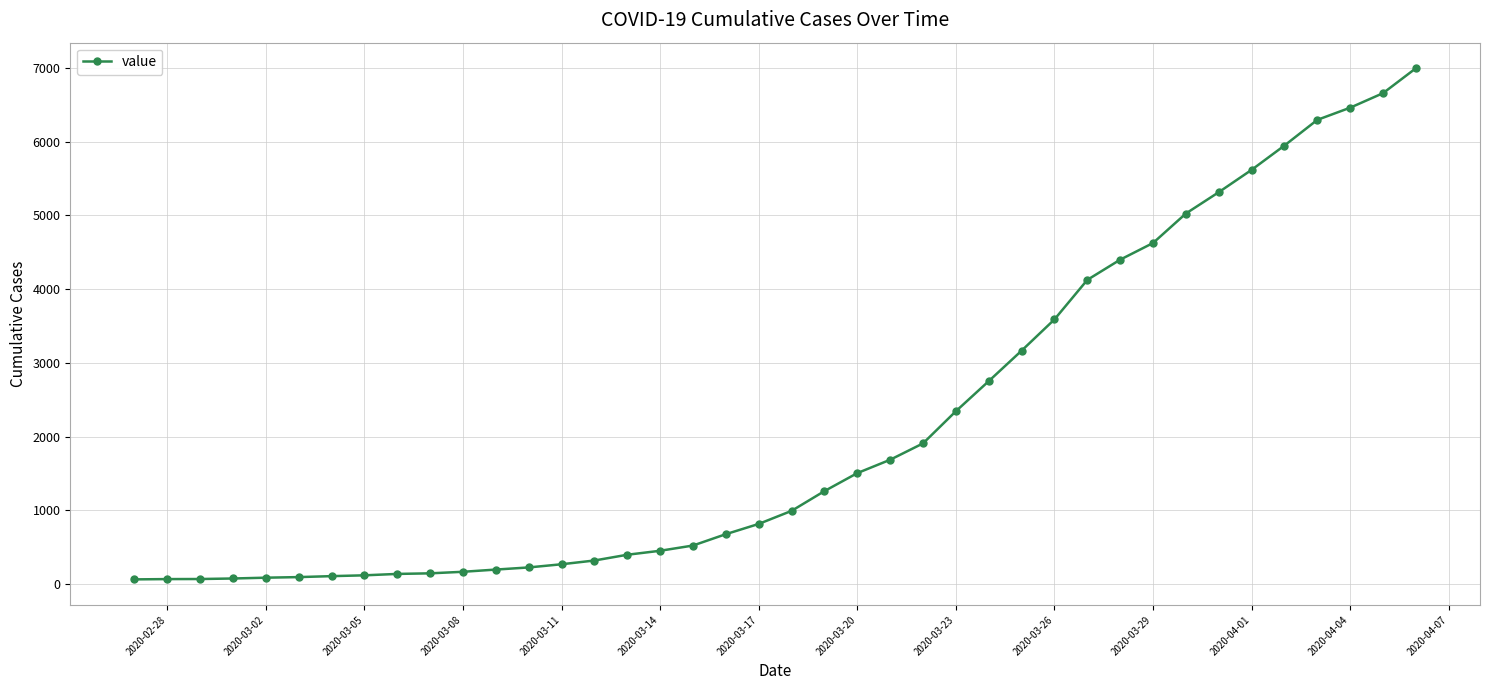

What is the sum of all values?

85677